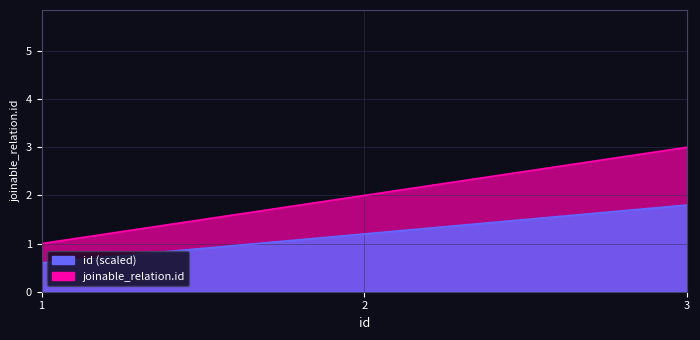

What is the difference between the values at 2 and 3?

1